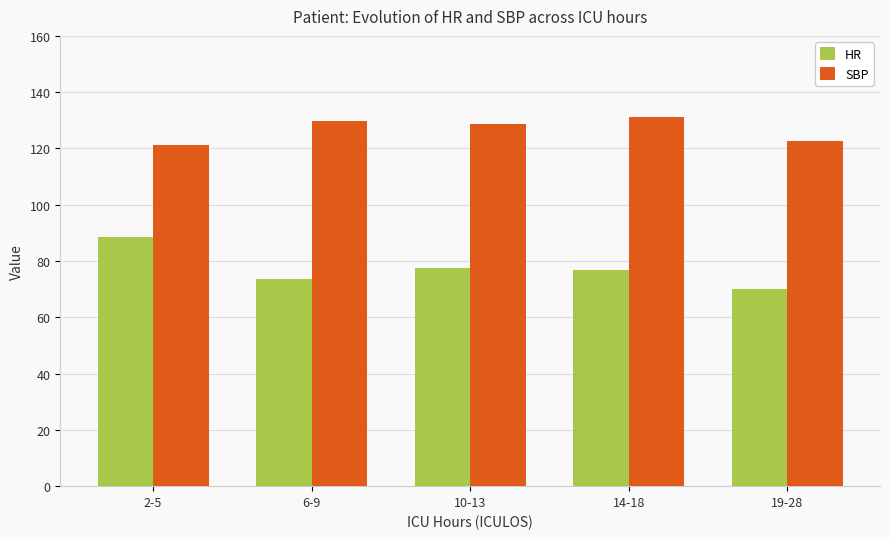

What is the approximate value of HR at 19-28?

70.1